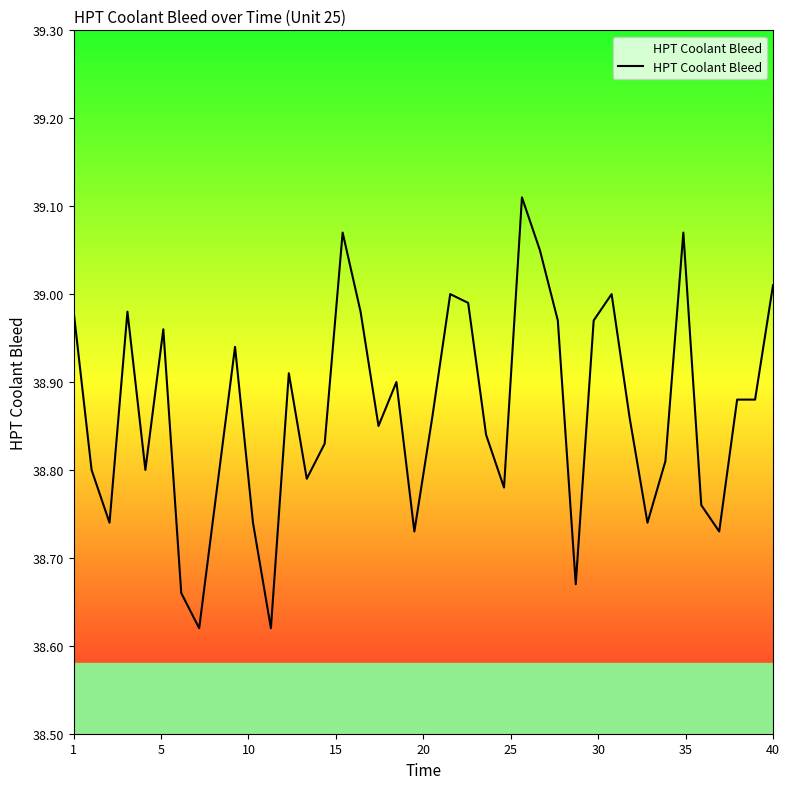

Does the chart have visible grid lines?

No